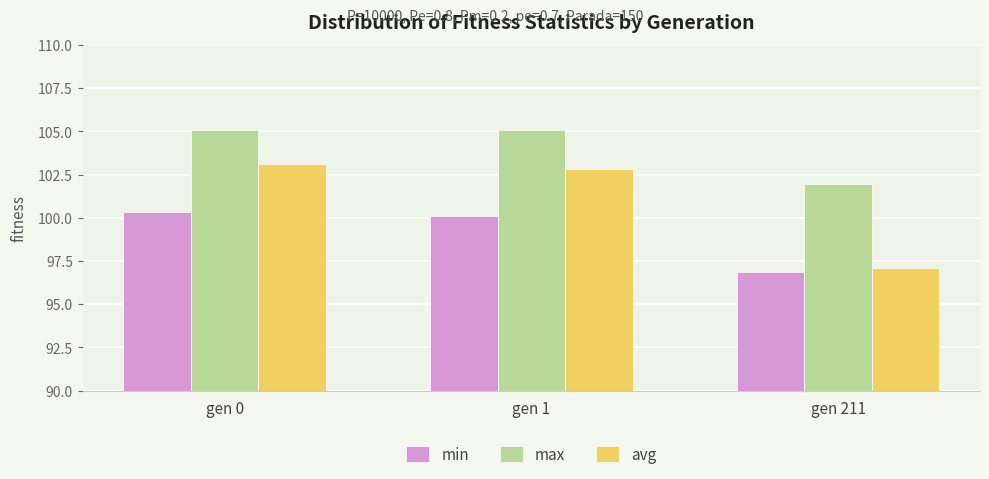

At gen 0, list the series in order from smallest to largest.

min, avg, max